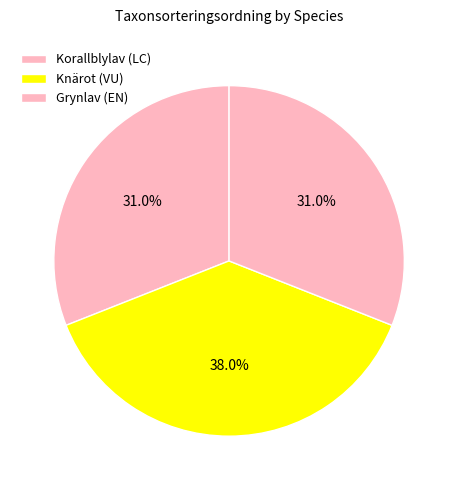

Approximately how many times larger is the value at Korallblylav (LC) compared to Knärot (VU)?

0.8